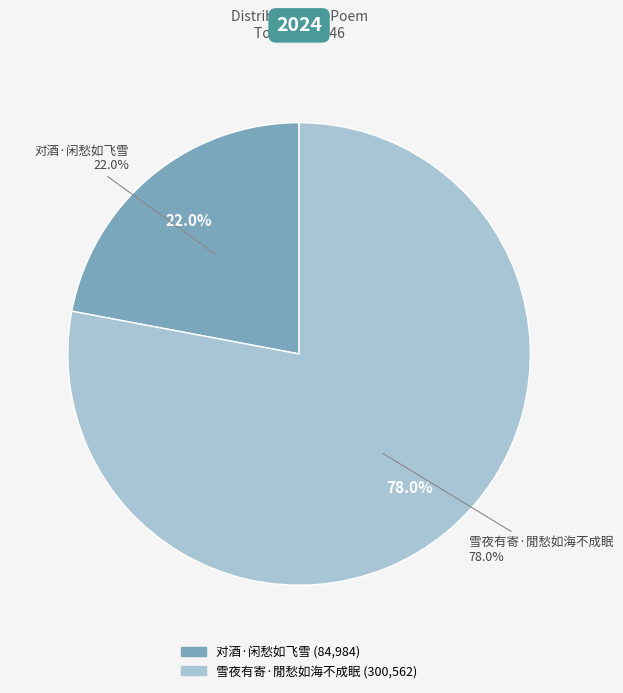

What is the total percentage of 对酒·闲愁如飞雪 and 雪夜有寄·閒愁如海不成眠?

100.0%